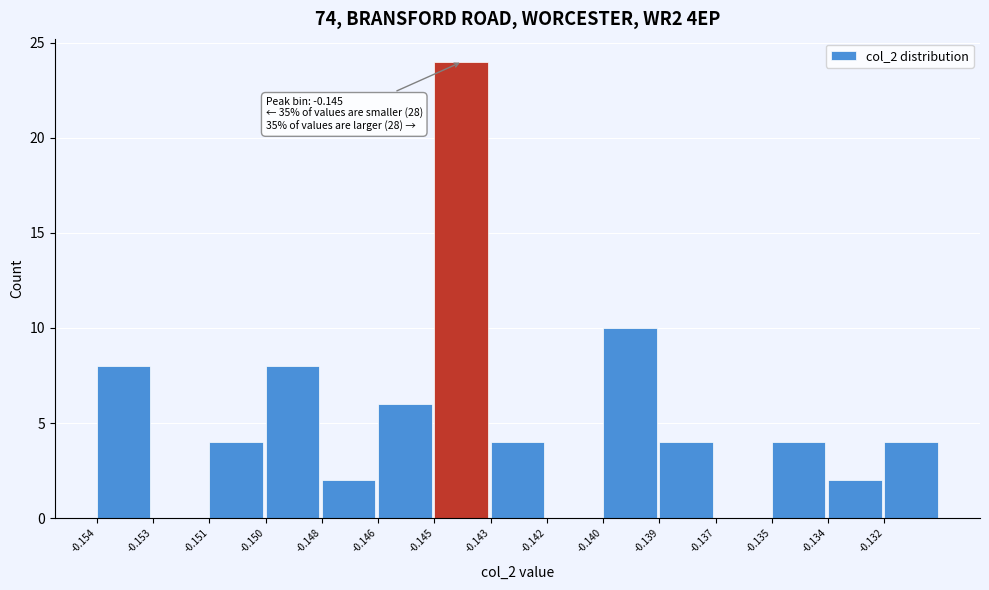

Reading left to right, transcribe all the data shown in this chart.

-0.154=8	-0.153=0	-0.151=4	-0.150=8	-0.148=2	-0.146=6	-0.145=24	-0.143=4	-0.142=0	-0.140=10	-0.139=4	-0.137=0	-0.135=4	-0.134=2	-0.132=4